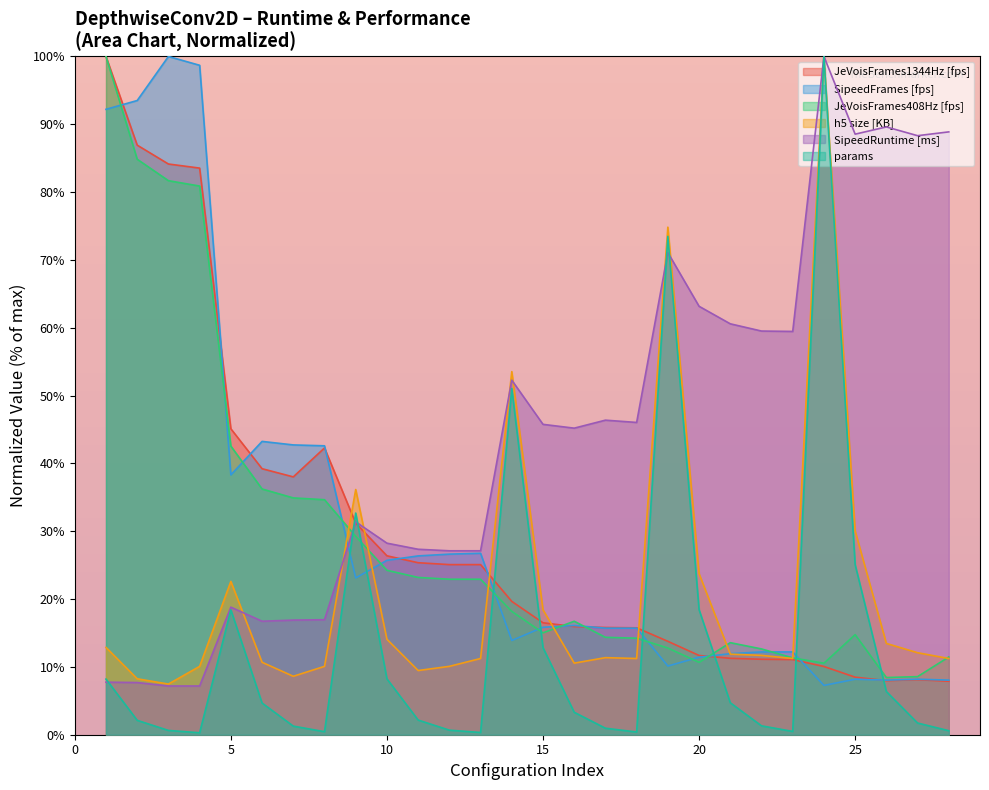

Which label corresponds to the smallest value in the chart?

4